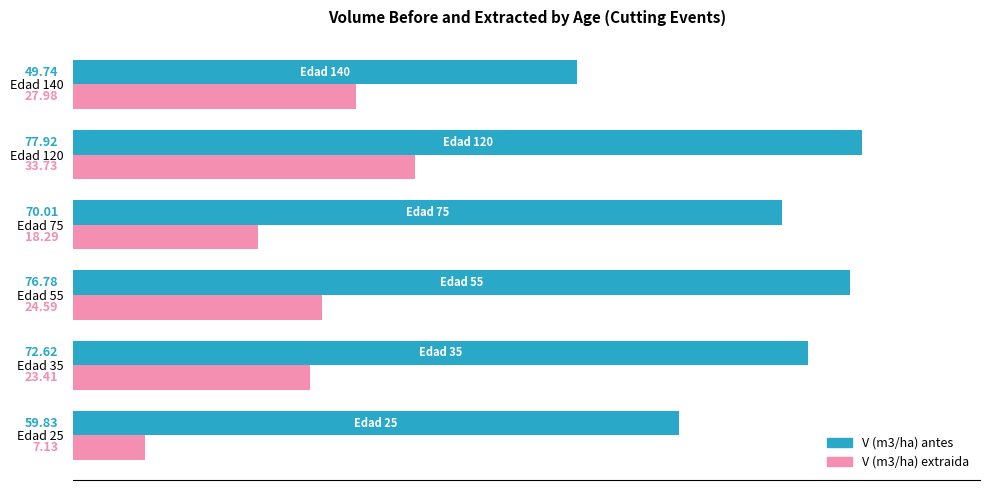

How many data points does each series have?

6